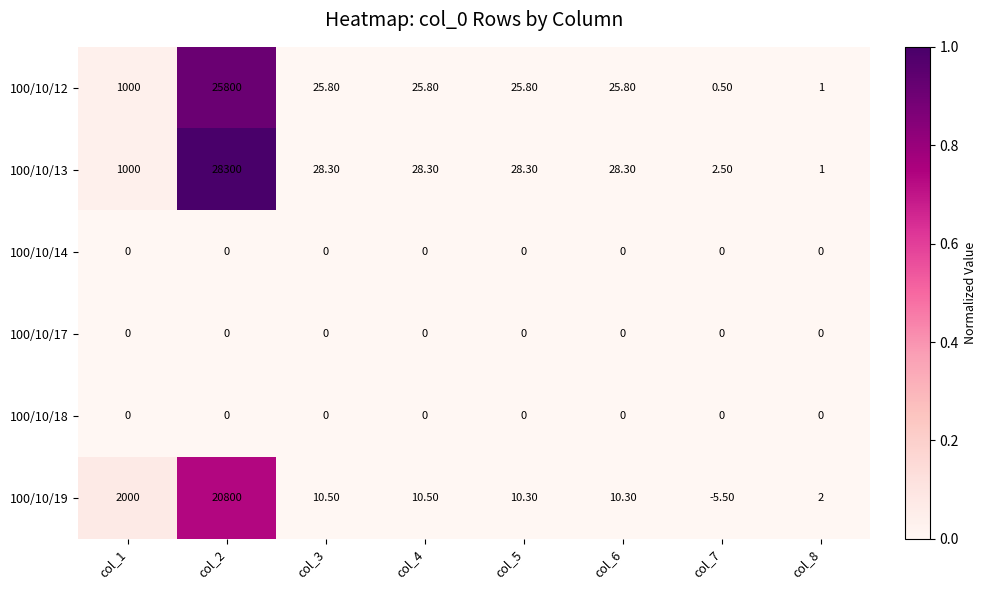

What is the sum of the 100/10/12 values at col_2 and col_6?

25825.8